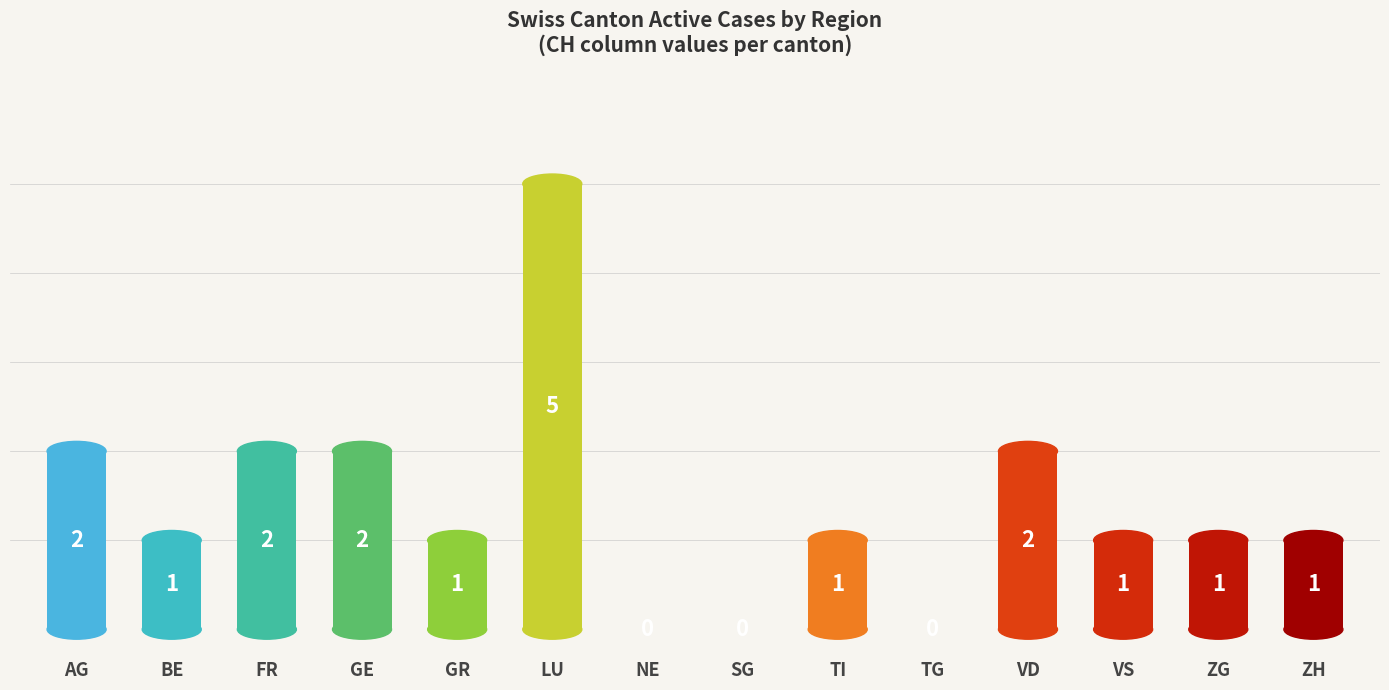

What is the greatest value displayed?

5